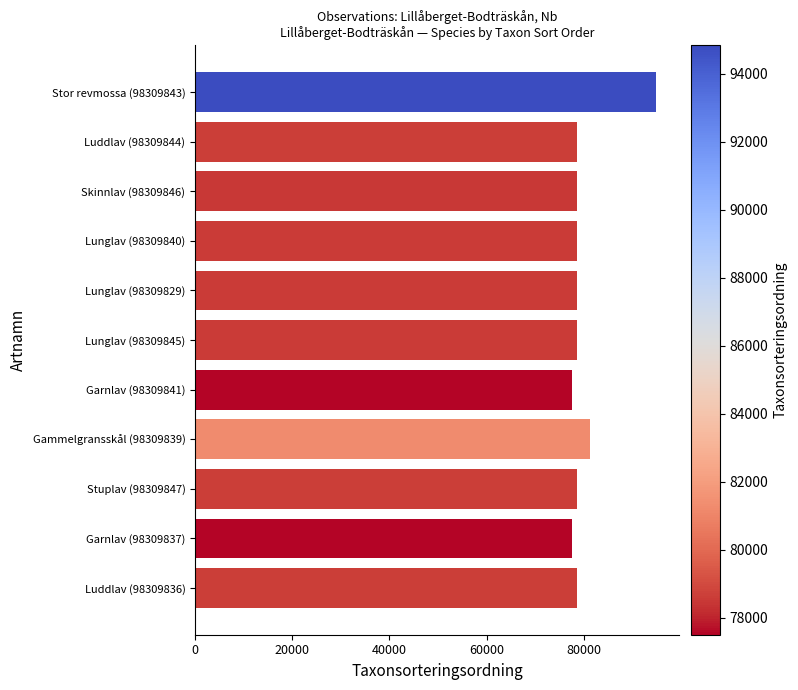

What is the greatest value displayed?

94838